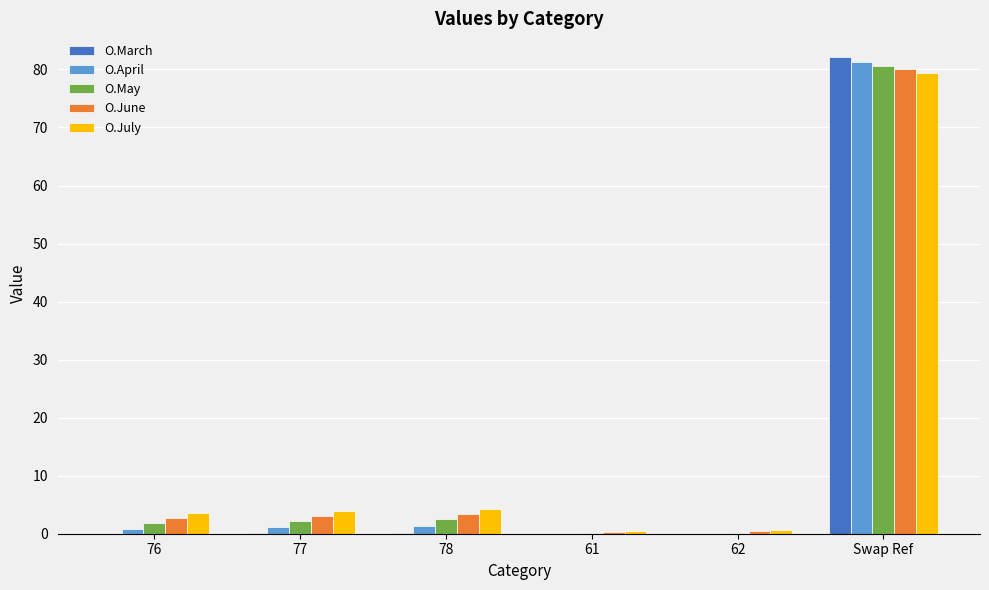

At which category is the sum across all series the highest?

Swap Ref